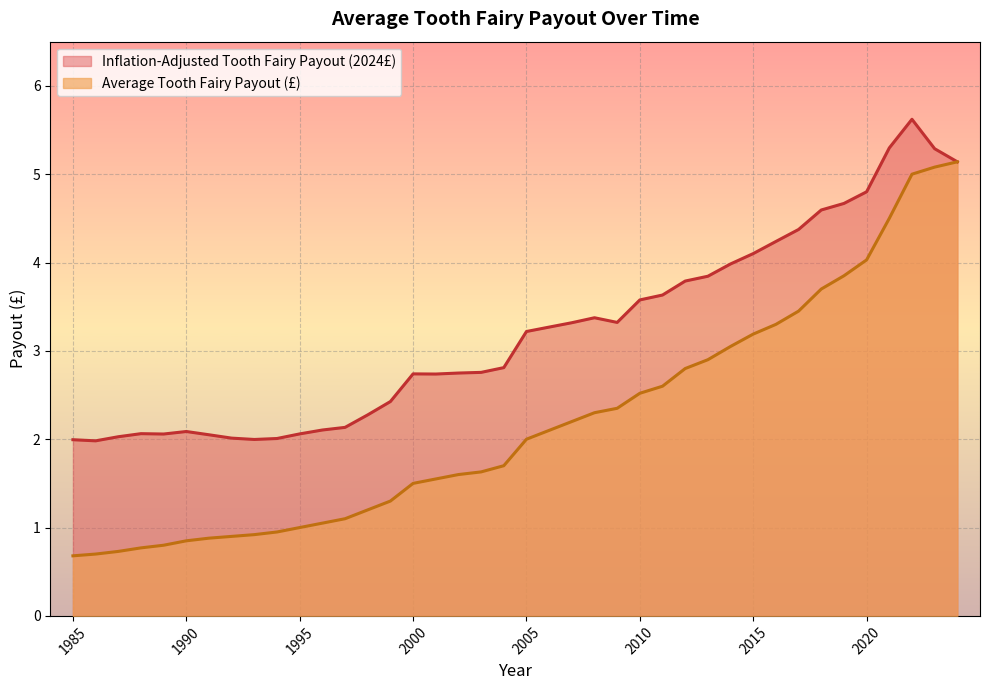

Reading left to right, what are all the values shown in this chart?

Average Tooth Fairy Payout (£): 2024=5.1	2023=5.1	2022=5.0	2021=4.5	2020=4.0	2019=3.9	2018=3.7	2017=3.5	2016=3.3	2015=3.2	2014=3.0	2013=2.9	2012=2.8	2011=2.6	2010=2.5	2009=2.4	2008=2.3	2007=2.2	2006=2.1	2005=2.0	2004=1.7	2003=1.6	2002=1.6	2001=1.6	2000=1.5	1999=1.3	1998=1.2	1997=1.1	1996=1.1	1995=1.0	1994=0.9	1993=0.9	1992=0.9	1991=0.9	1990=0.8	1989=0.8	1988=0.8	1987=0.7	1986=0.7	1985=0.7
Inflation-Adjusted Tooth Fairy Payout (2024£): 2024=5.1	2023=5.3	2022=5.6	2021=5.3	2020=4.8	2019=4.7	2018=4.6	2017=4.4	2016=4.2	2015=4.1	2014=4.0	2013=3.8	2012=3.8	2011=3.6	2010=3.6	2009=3.3	2008=3.4	2007=3.3	2006=3.3	2005=3.2	2004=2.8	2003=2.8	2002=2.7	2001=2.7	2000=2.7	1999=2.4	1998=2.3	1997=2.1	1996=2.1	1995=2.1	1994=2.0	1993=2.0	1992=2.0	1991=2.1	1990=2.1	1989=2.1	1988=2.1	1987=2.0	1986=2.0	1985=2.0